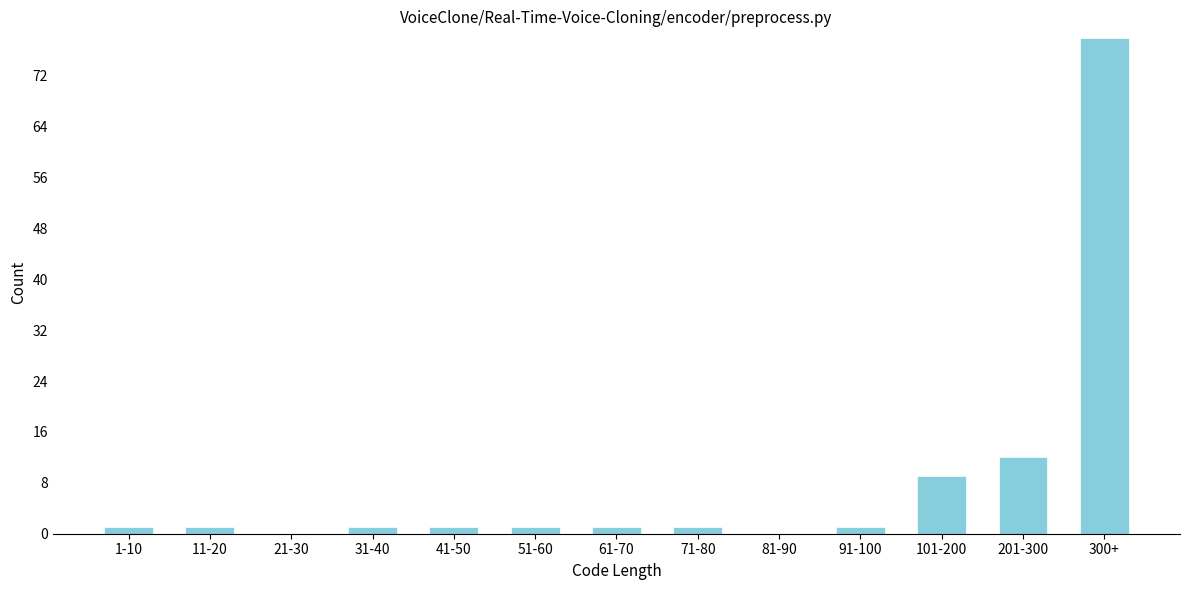

Reading left to right, what are all the values shown in this chart?

1-10=1	11-20=1	21-30=0	31-40=1	41-50=1	51-60=1	61-70=1	71-80=1	81-90=0	91-100=1	101-200=9	201-300=12	300+=78